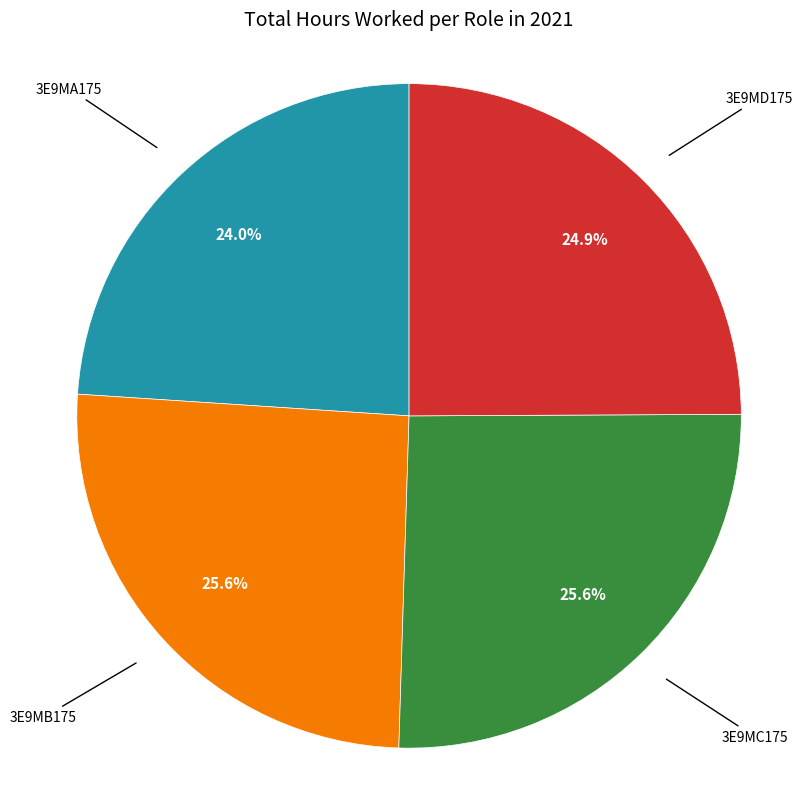

Is there any slice that represents more than half of the pie?

No